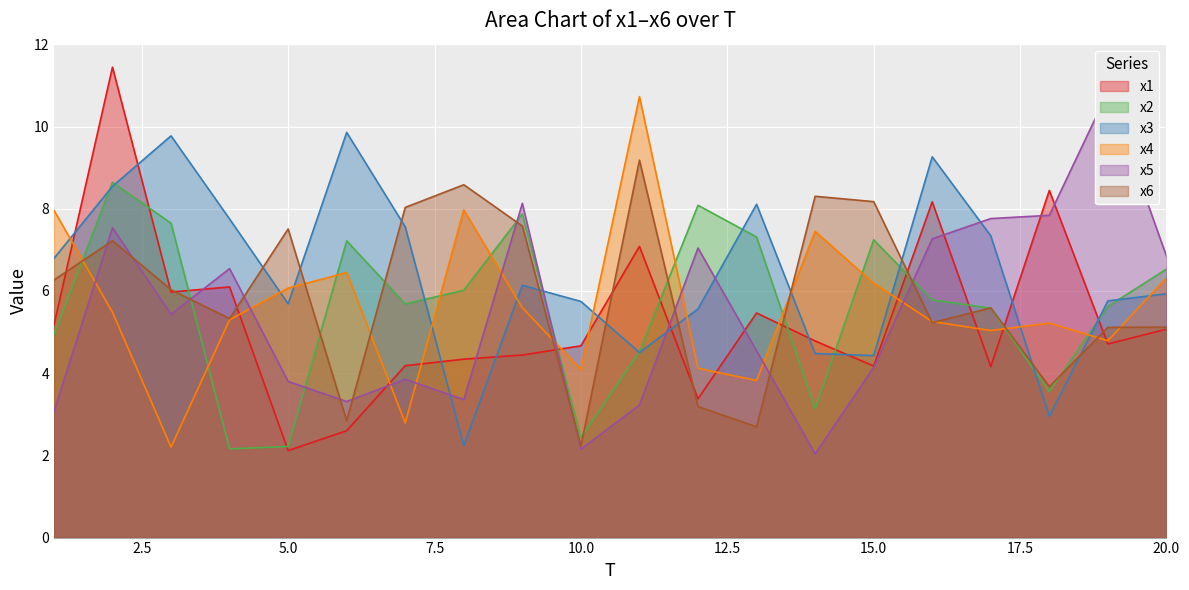

What is the difference between the second highest and minimum values in the x2 series?

5.9